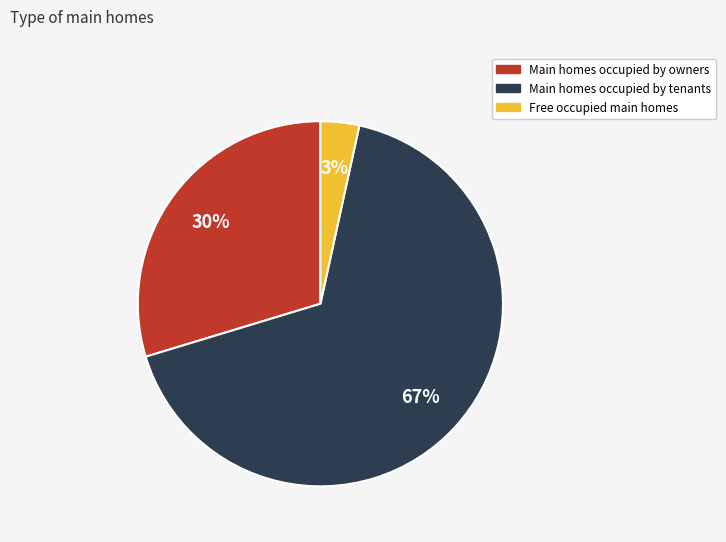

Is there a majority slice in this chart?

Yes